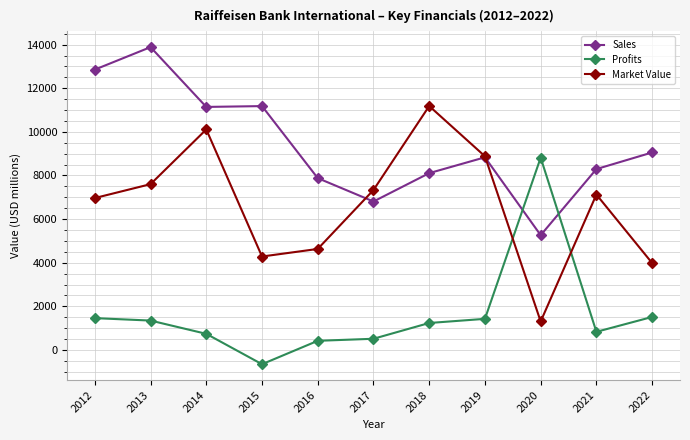

Where do Sales and Profits first cross each other?

2019 and 2020